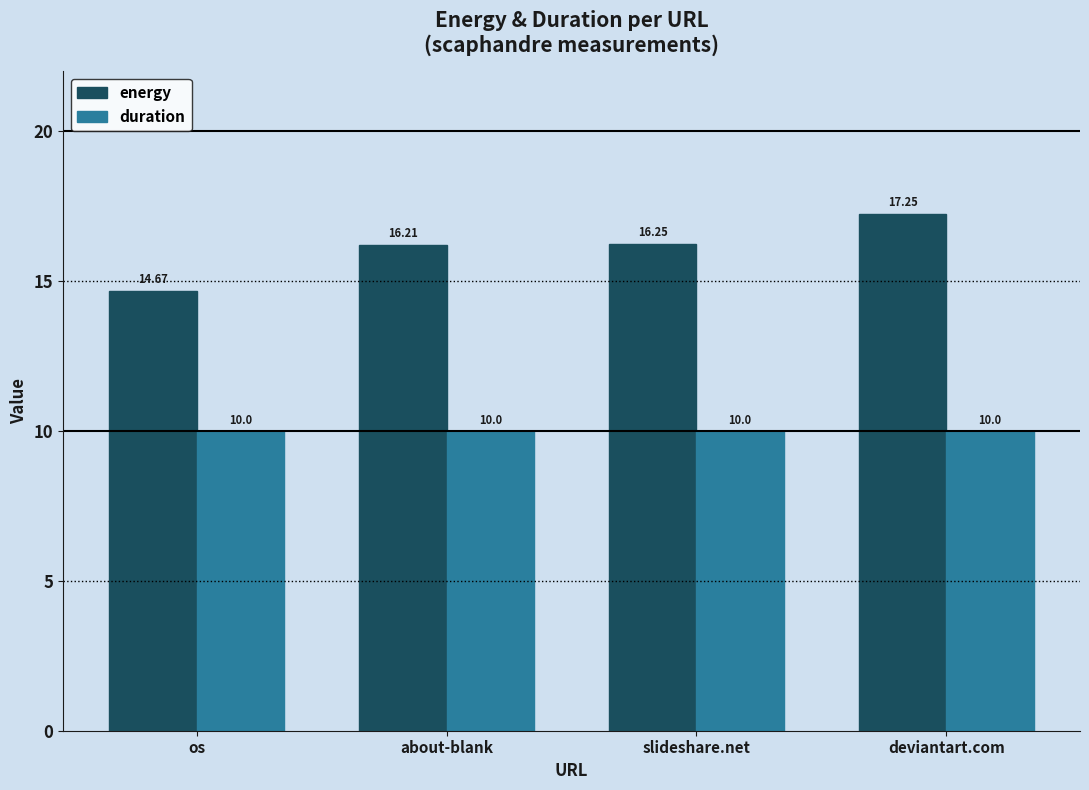

At which category is the sum across all series the highest?

deviantart.com